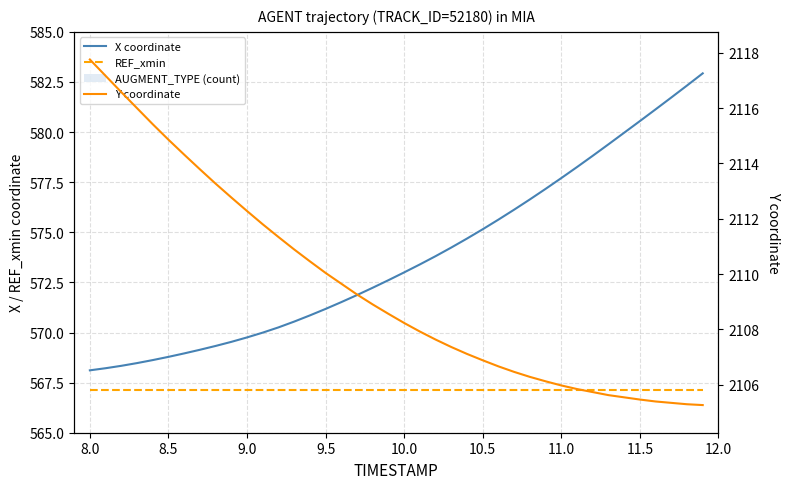

Which series has the largest range (max minus min)?

X coordinate